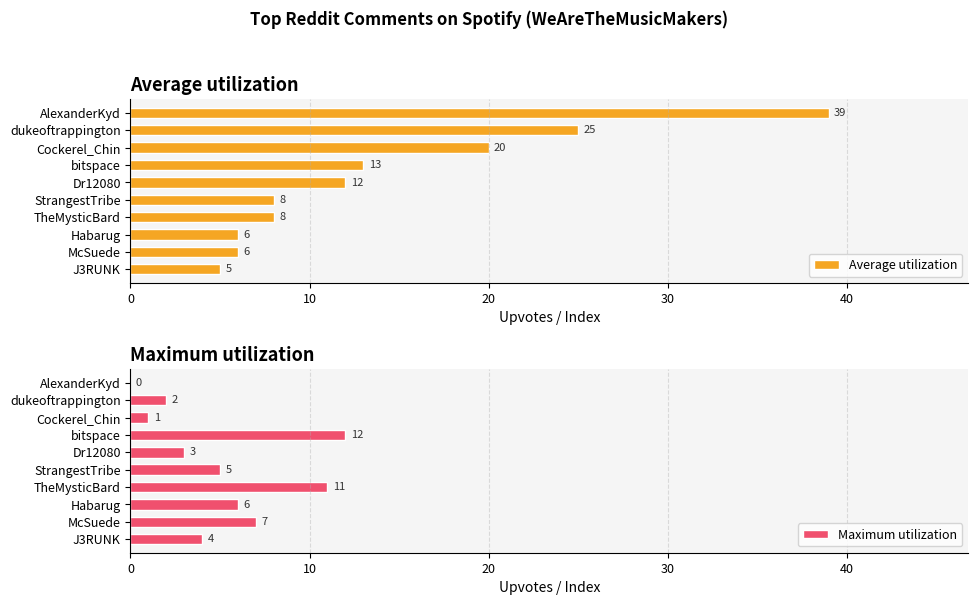

How many bars are there in total?

20